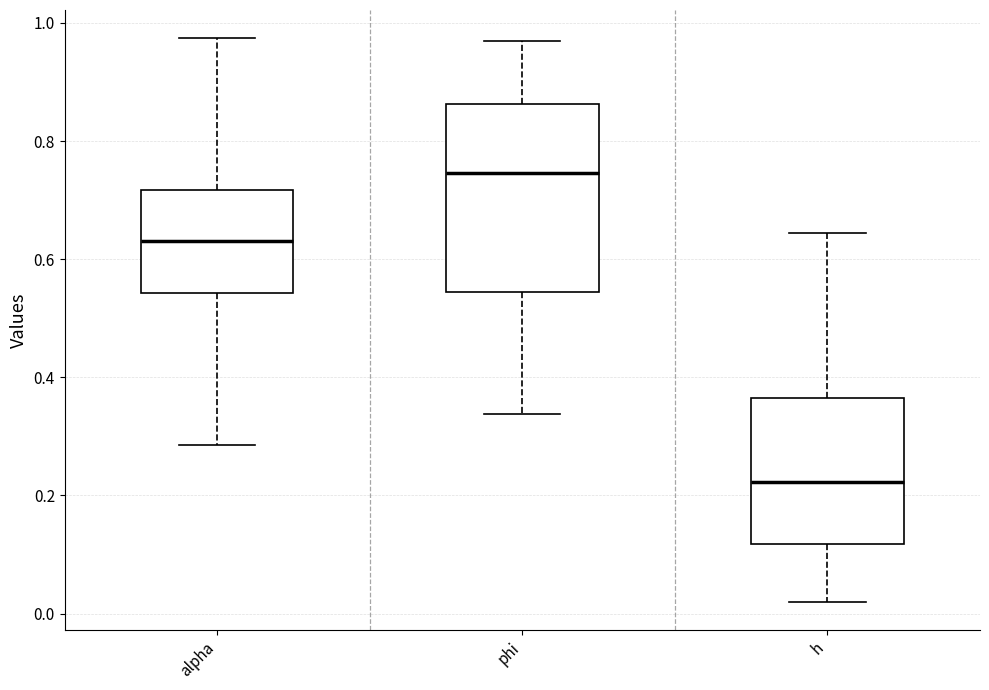

Which box has the lowest median line?

h